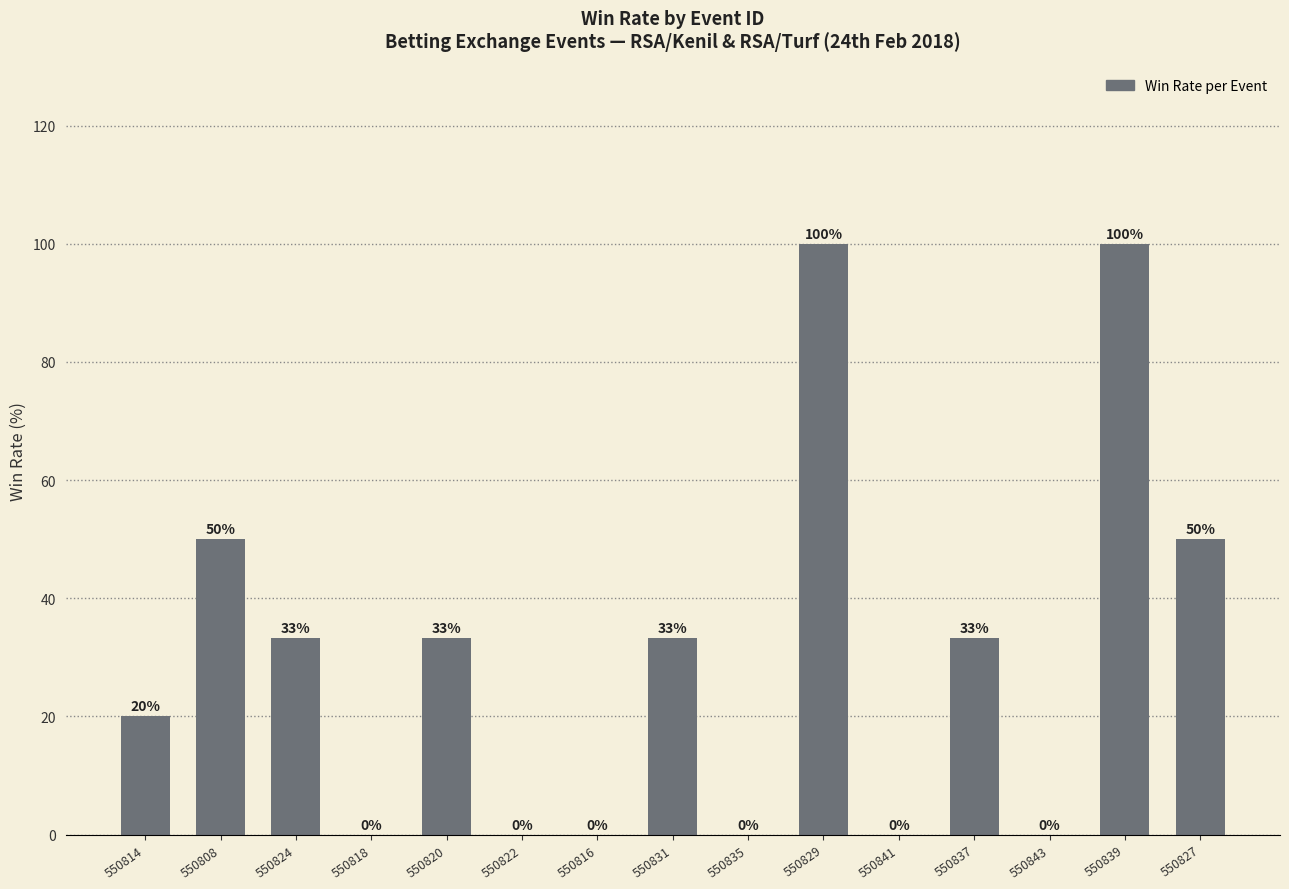

What is the greatest value displayed?

100.0